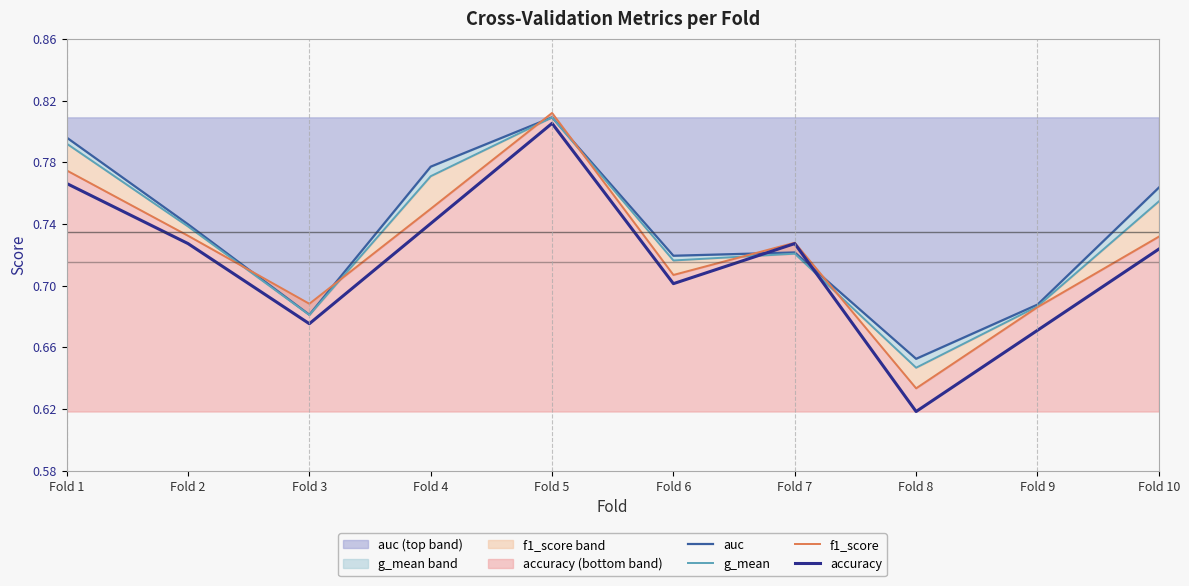

Reading right to left, list all the values displayed in this chart.

auc: Fold 10=0.8	Fold 9=0.7	Fold 8=0.7	Fold 7=0.7	Fold 6=0.7	Fold 5=0.8	Fold 4=0.8	Fold 3=0.7	Fold 2=0.7	Fold 1=0.8
g_mean: Fold 10=0.8	Fold 9=0.7	Fold 8=0.6	Fold 7=0.7	Fold 6=0.7	Fold 5=0.8	Fold 4=0.8	Fold 3=0.7	Fold 2=0.7	Fold 1=0.8
f1_score: Fold 10=0.7	Fold 9=0.7	Fold 8=0.6	Fold 7=0.7	Fold 6=0.7	Fold 5=0.8	Fold 4=0.7	Fold 3=0.7	Fold 2=0.7	Fold 1=0.8
accuracy: Fold 10=0.7	Fold 9=0.7	Fold 8=0.6	Fold 7=0.7	Fold 6=0.7	Fold 5=0.8	Fold 4=0.7	Fold 3=0.7	Fold 2=0.7	Fold 1=0.8